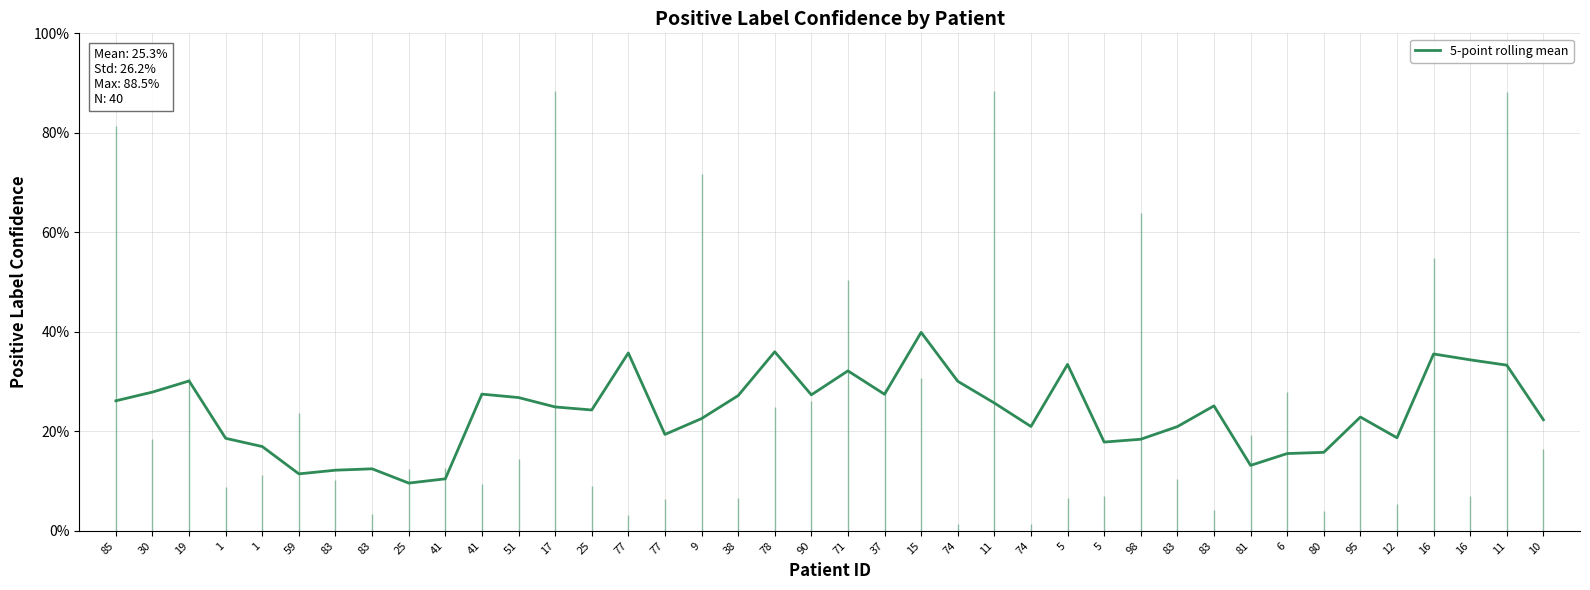

Reading right to left, transcribe all the data shown in this chart.

10=0.2	11=0.3	16=0.3	16=0.4	12=0.2	95=0.2	80=0.2	6=0.2	81=0.1	83=0.3	83=0.2	98=0.2	5=0.2	5=0.3	74=0.2	11=0.3	74=0.3	15=0.4	37=0.3	71=0.3	90=0.3	78=0.4	38=0.3	9=0.2	77=0.2	77=0.4	25=0.2	17=0.2	51=0.3	41=0.3	41=0.1	25=0.1	83=0.1	83=0.1	59=0.1	1=0.2	1=0.2	19=0.3	30=0.3	85=0.3